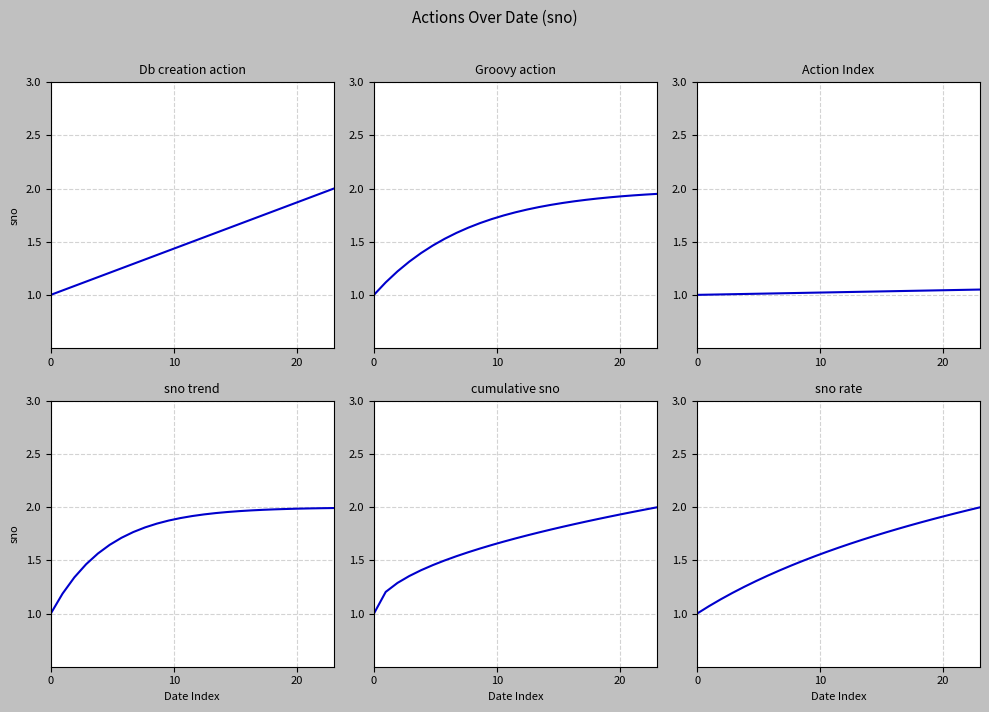

Is the value of Groovy action at 24 greater than the value of Action Index at 24?

Yes